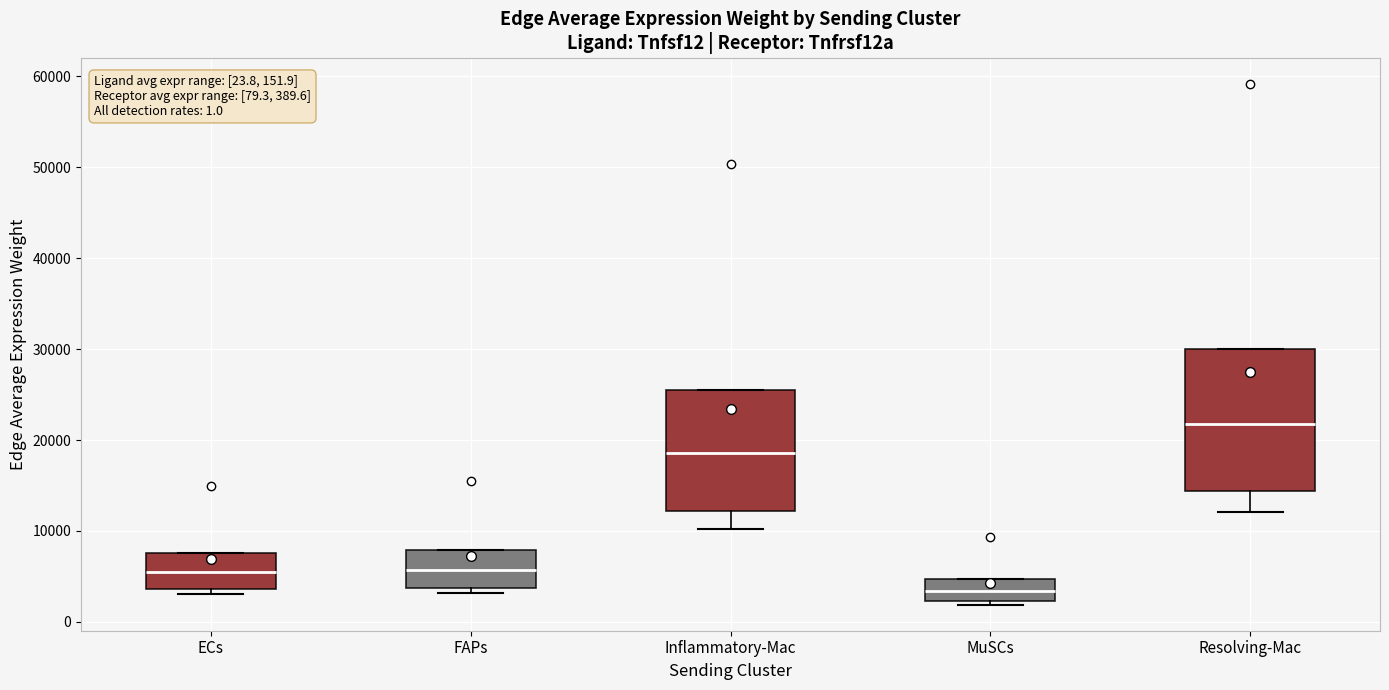

Which box is the tallest, from its lower edge to its upper edge?

Resolving-Mac